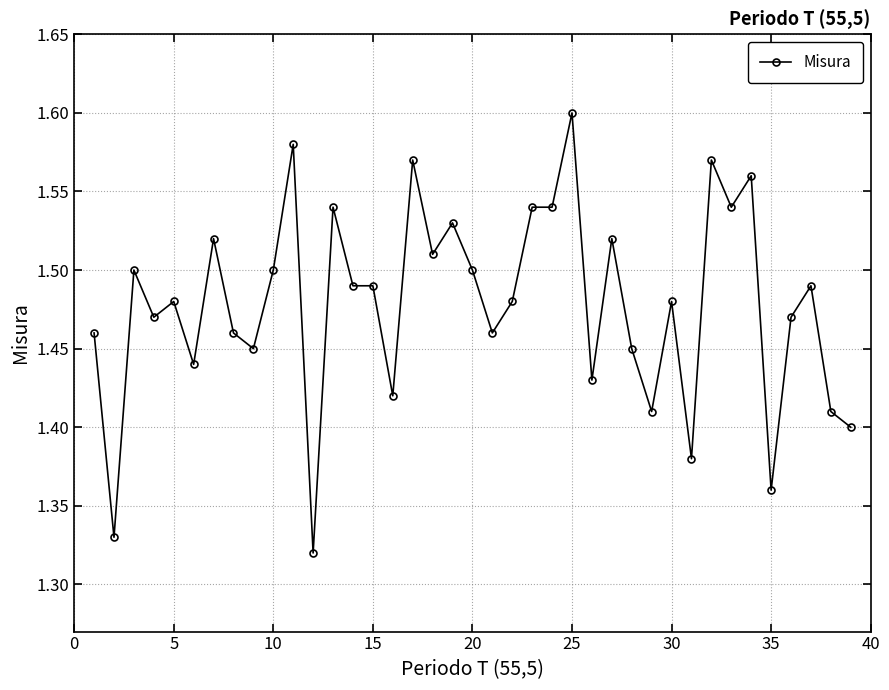

How many values are between 1 and 2?

39